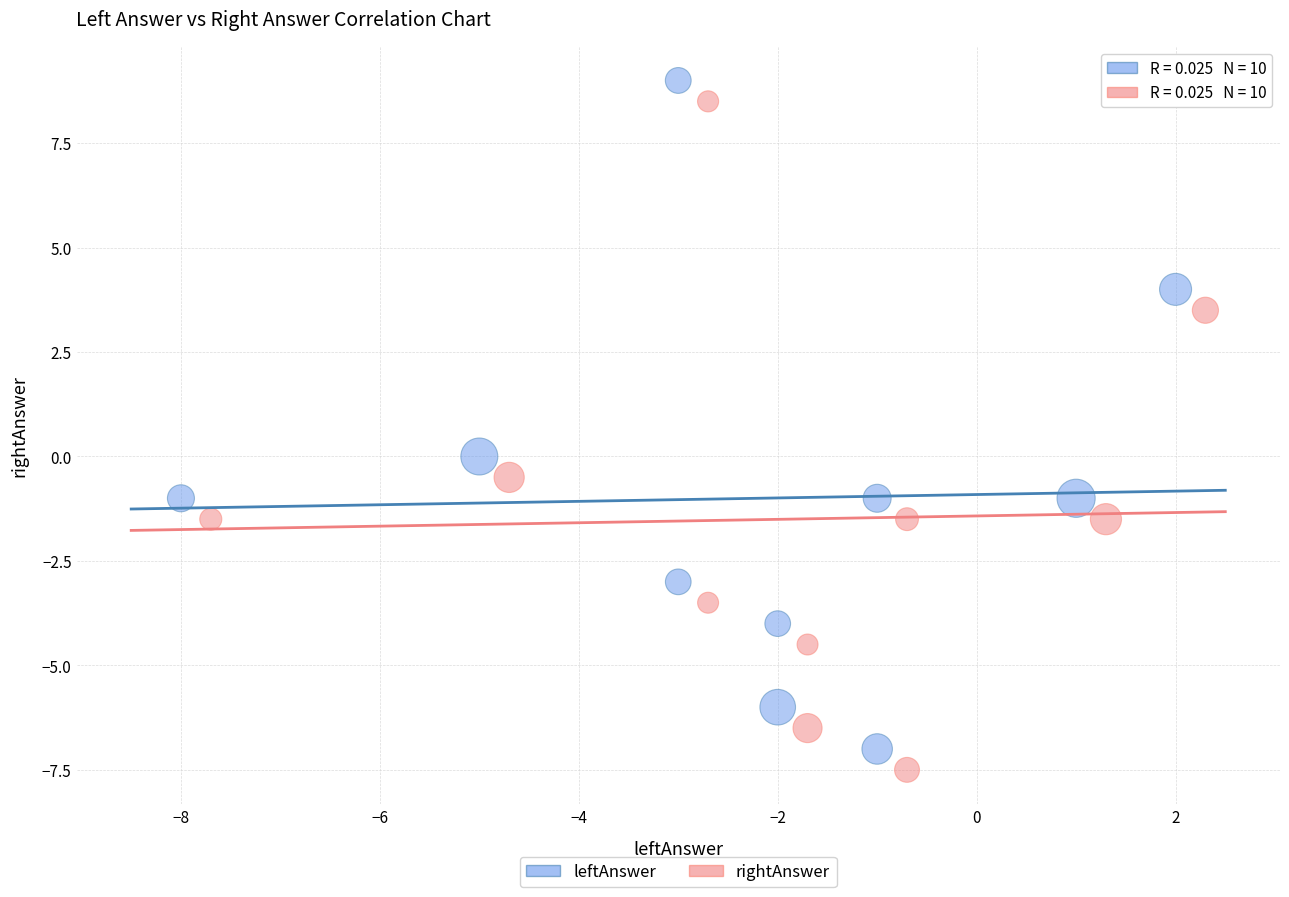

Which series reaches the minimum Y coordinate?

rightAnswer